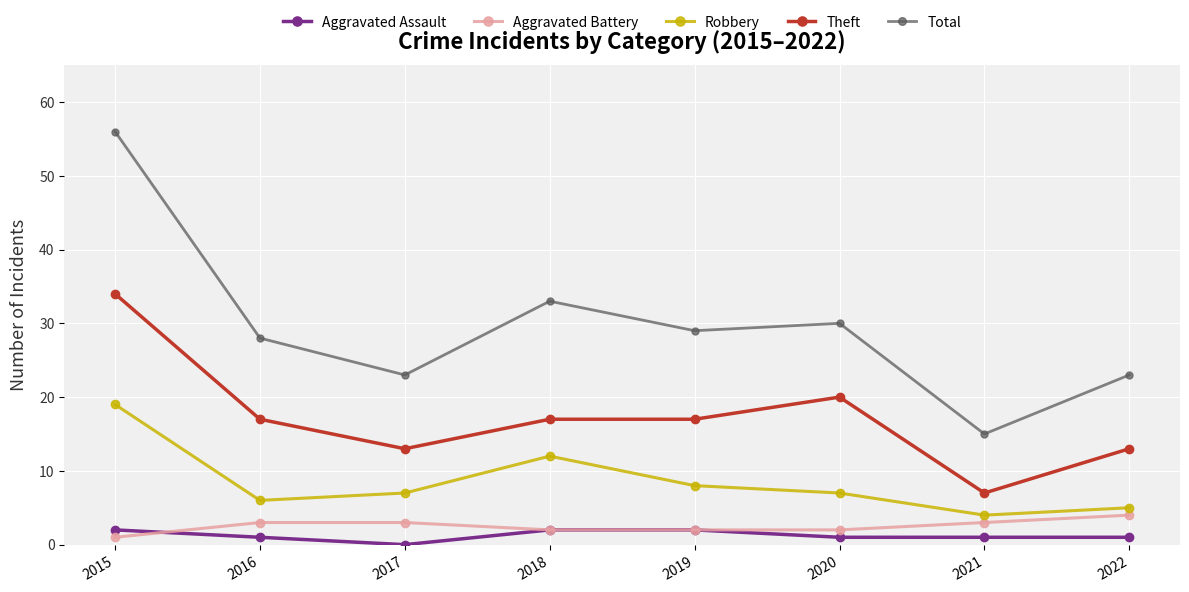

Rank the series at 2017 from highest to lowest value.

Total, Theft, Robbery, Aggravated Battery, Aggravated Assault